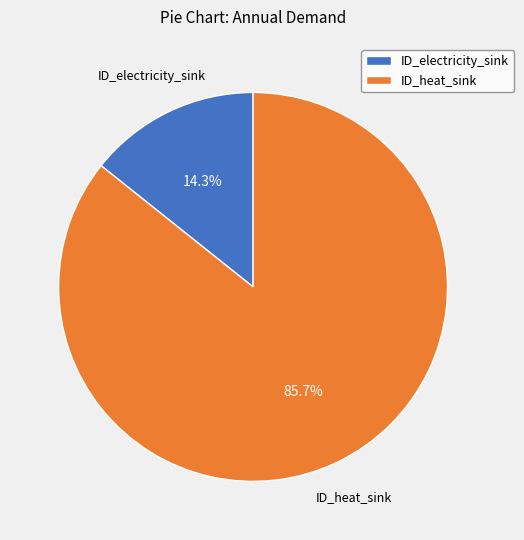

Which category accounts for the majority?

ID_heat_sink